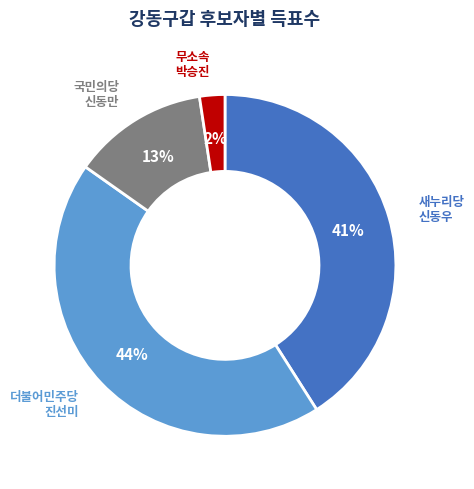

Does any single category account for the majority?

No